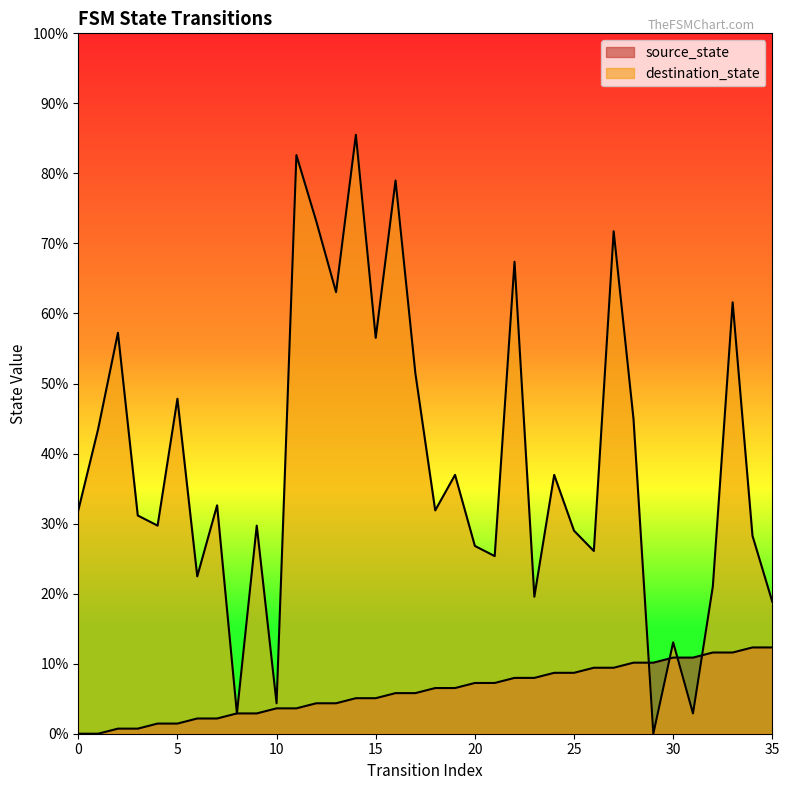

Which has a higher value, 1 or 8?

8